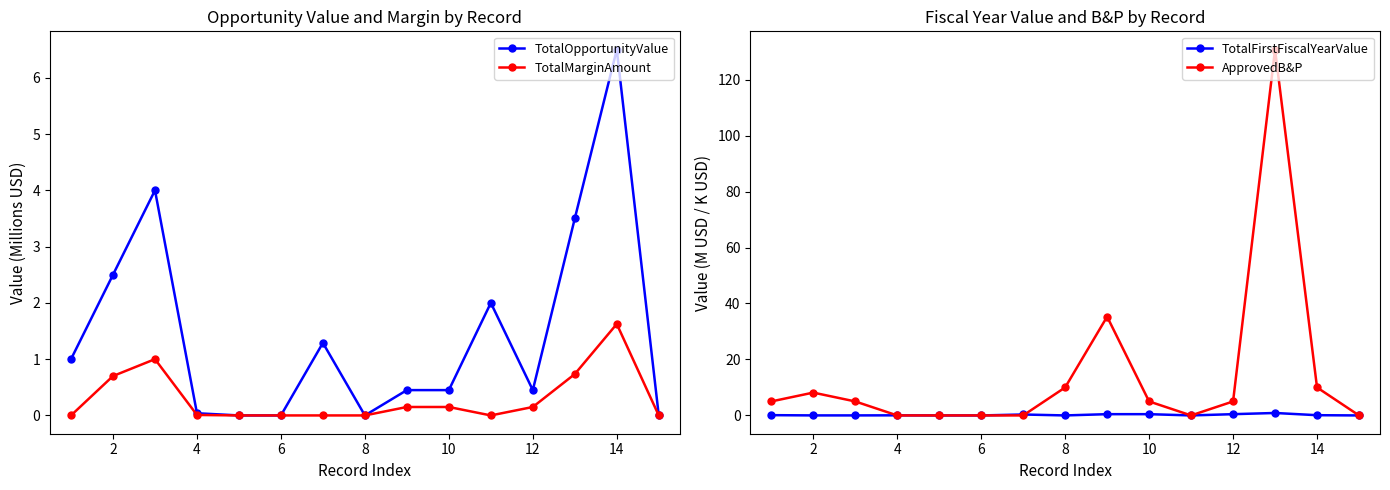

Is this an area chart (filled region under the line)?

No